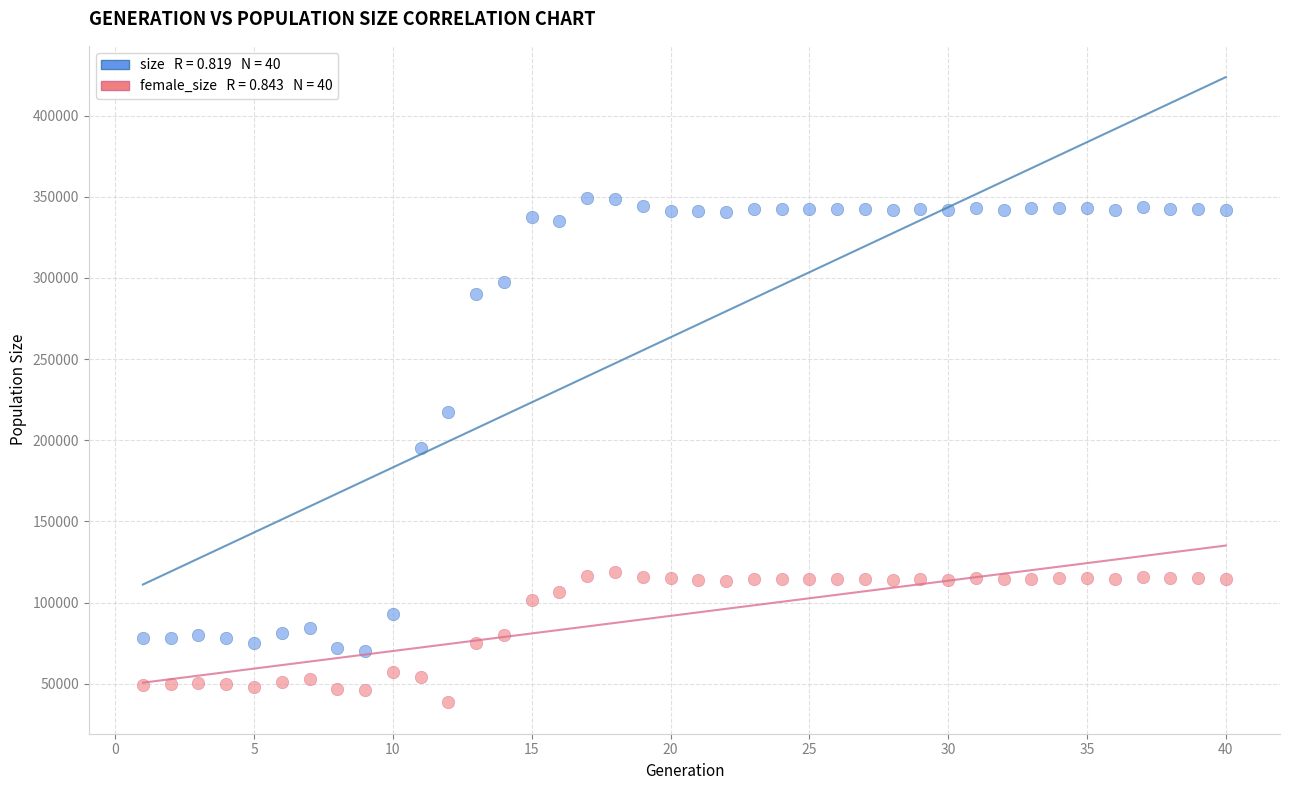

Across all data points, what is the range of X values (max minus min)?

39